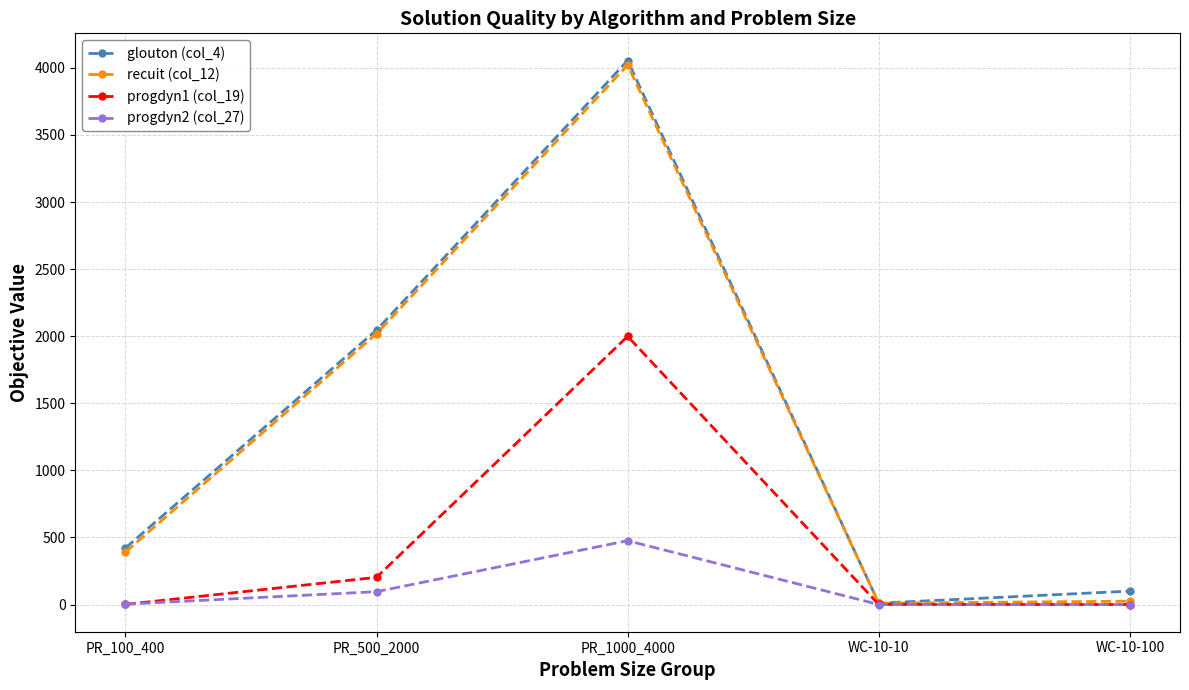

At which label is progdyn2 (col_27) closest to 237?

PR_500_2000